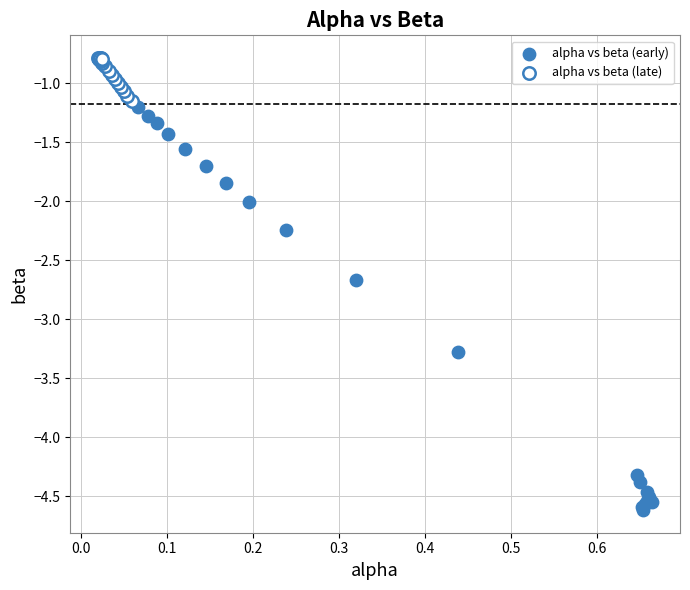

Which series reaches the maximum Y coordinate?

alpha vs beta (late)